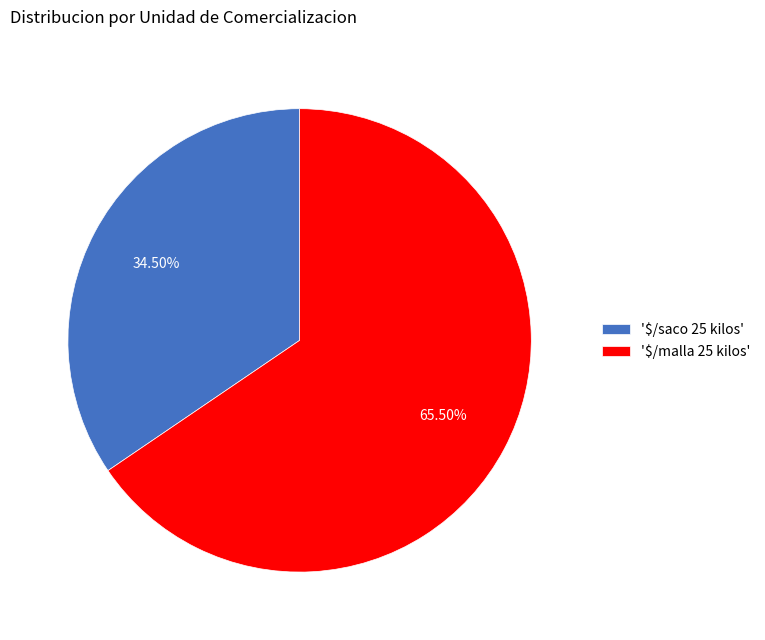

Does '$/saco 25 kilos' represent more than half of the total?

No